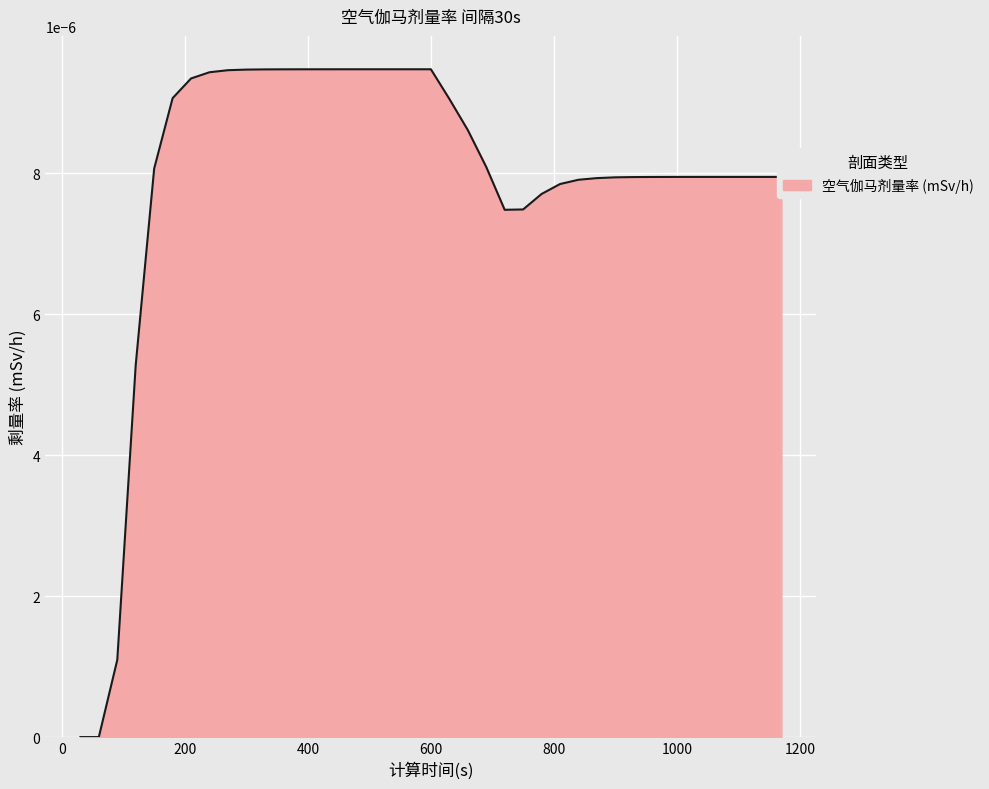

Does the chart display data point markers on the line(s)?

No